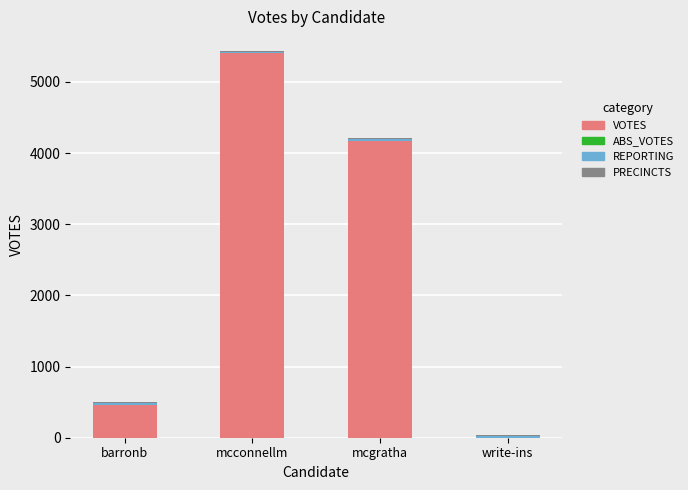

True or false: VOTES has a value of 464 at barronb.

True